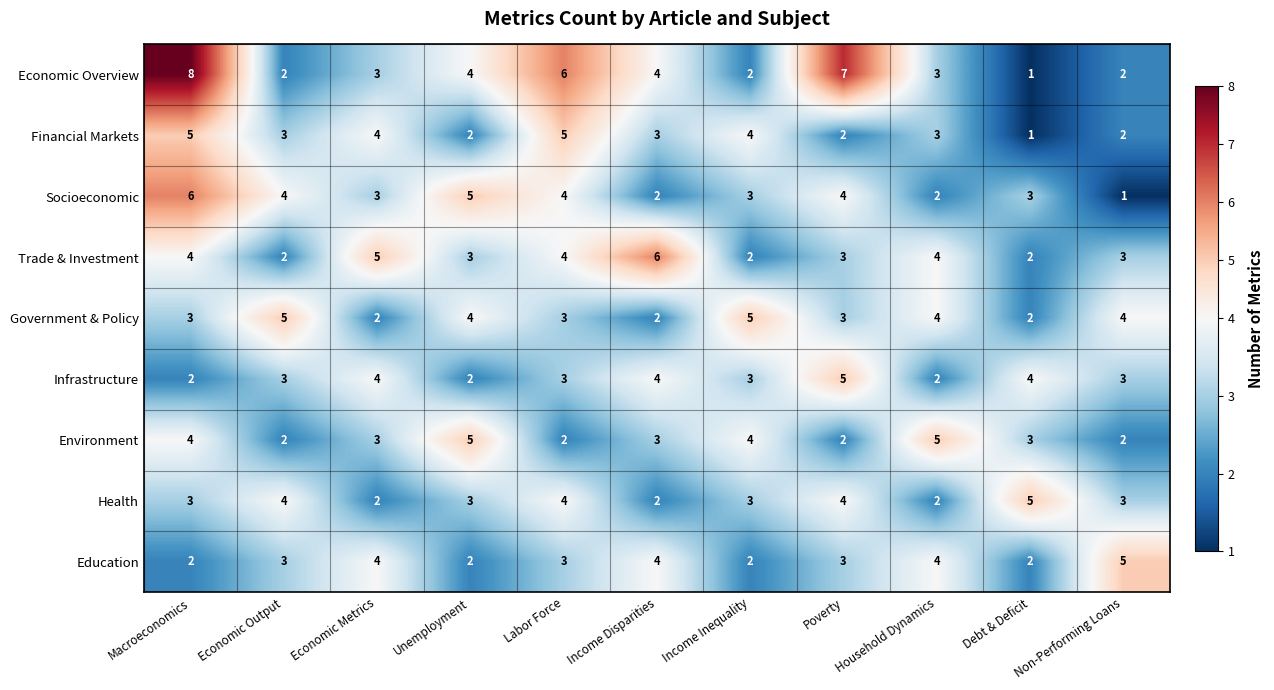

At how many categories does at least one series exceed 3?

11